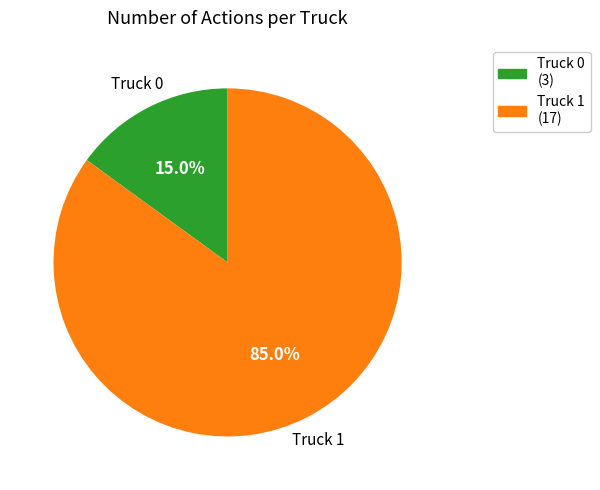

To the nearest percent, what is the average slice percentage?

50%